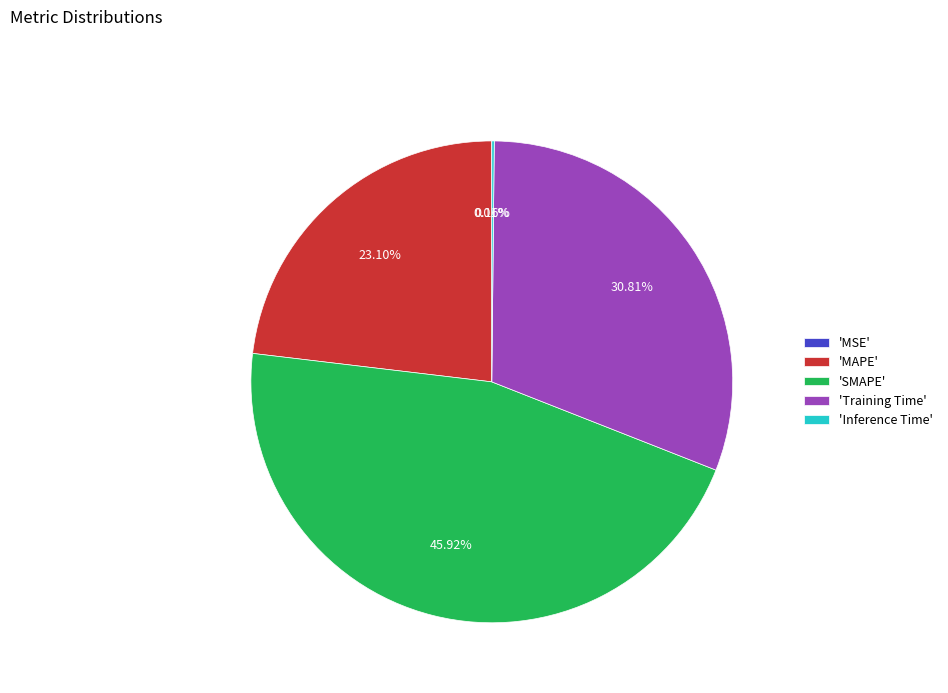

Which category has the biggest portion of the pie?

'SMAPE'